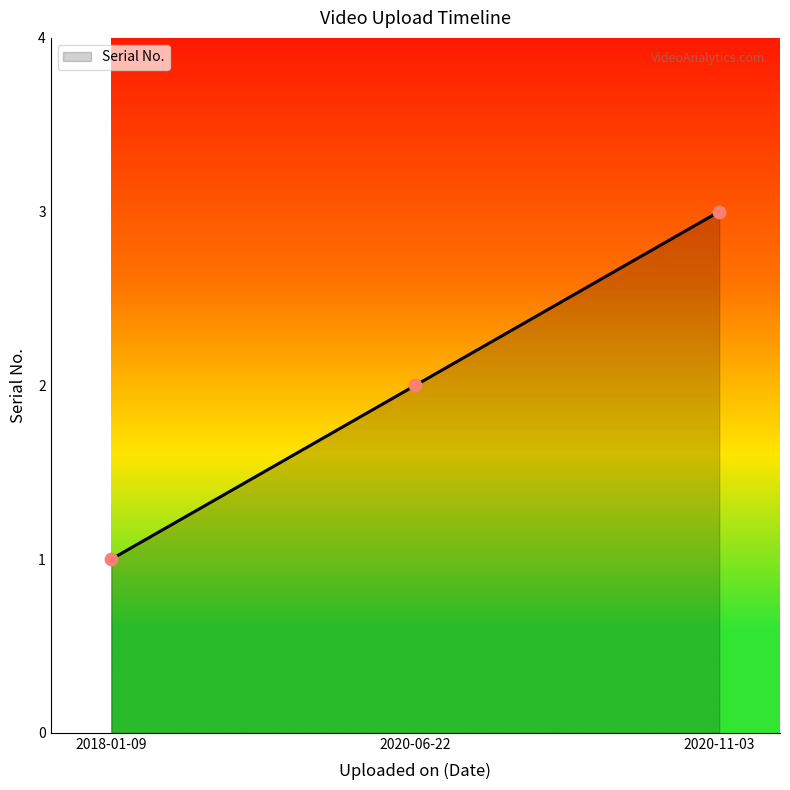

Approximately how many times larger is the value at 2018-01-09 compared to 2020-06-22?

0.5